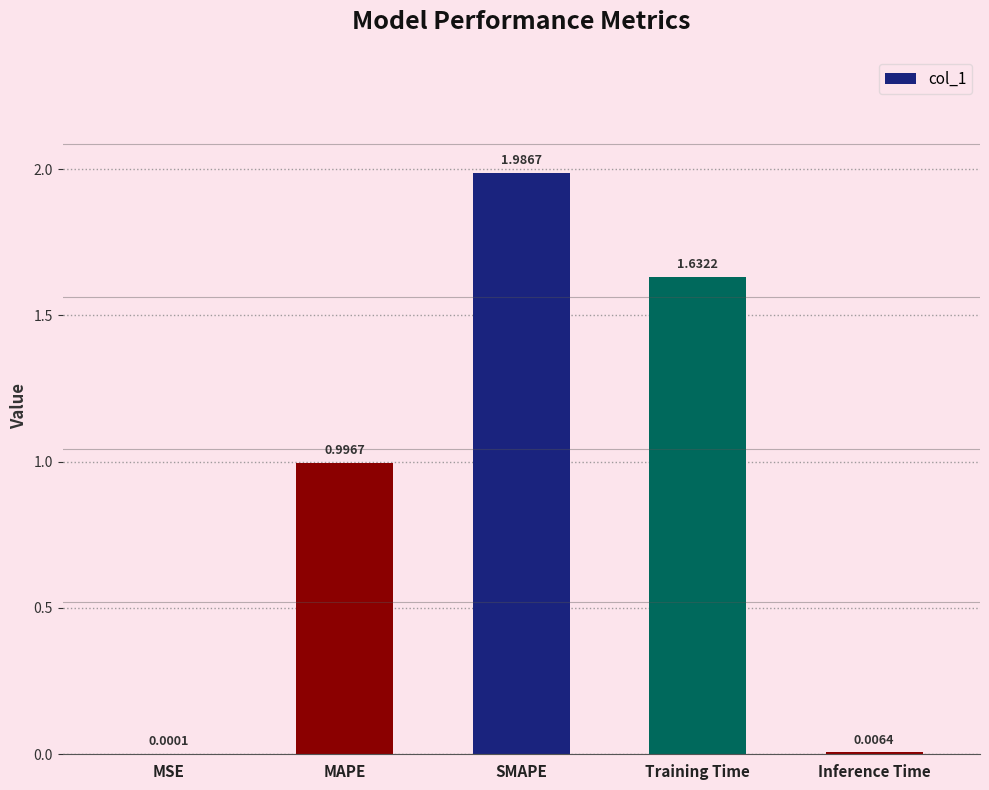

Is it true that the value at MAPE is 1.0?

True